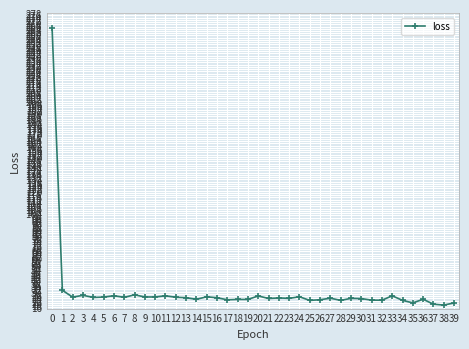

What is the smallest value displayed?

18.1